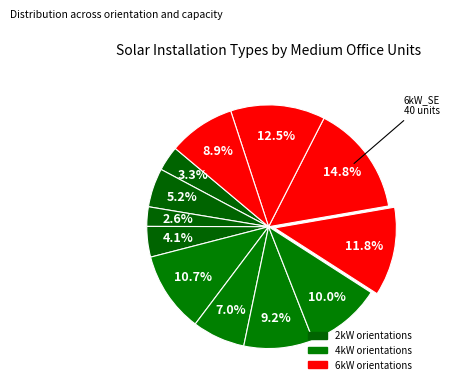

Count the number of slices in the pie.

12